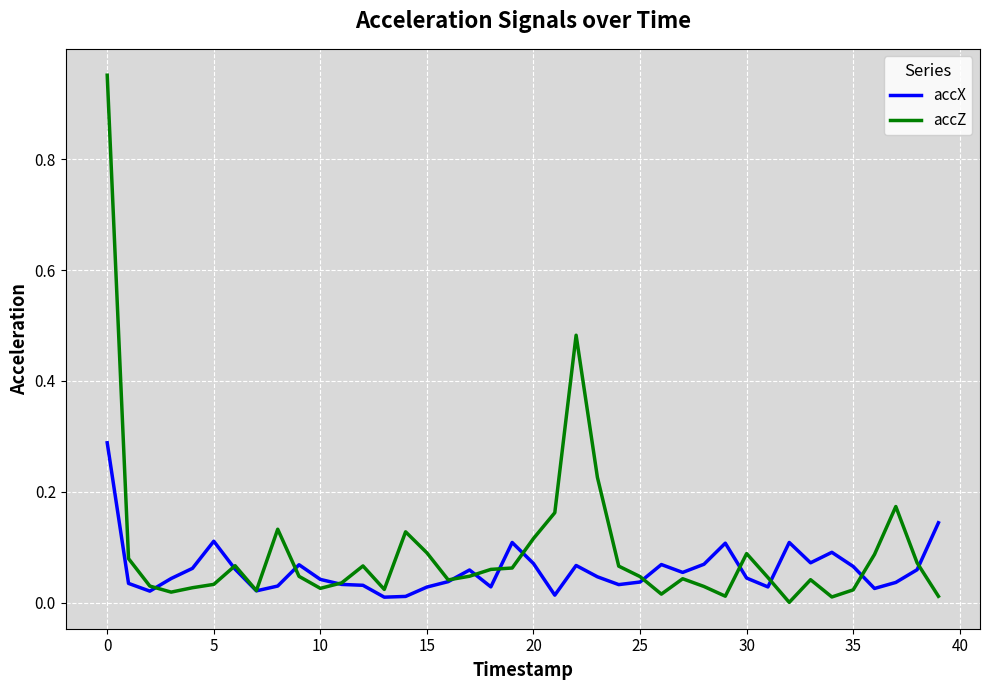

At how many categories does at least one series exceed 0?

40